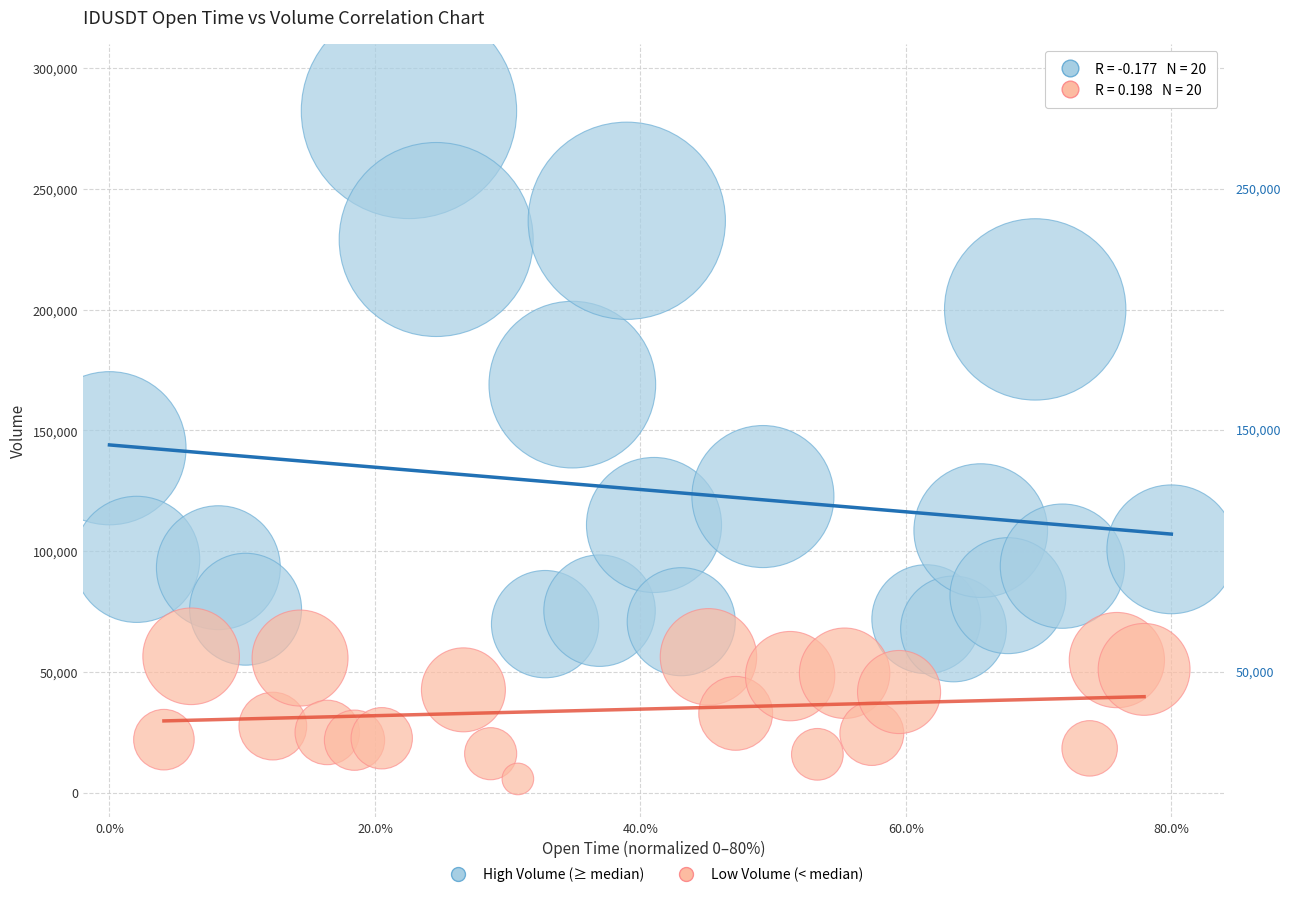

Which series contains the lowest Y value?

Low Volume (< median)